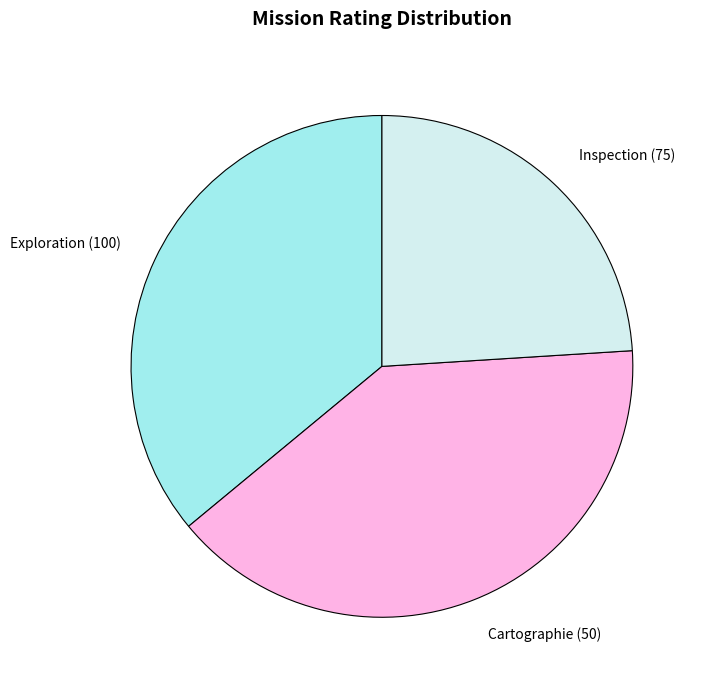

Which category has the smallest portion of the pie?

Inspection (75)